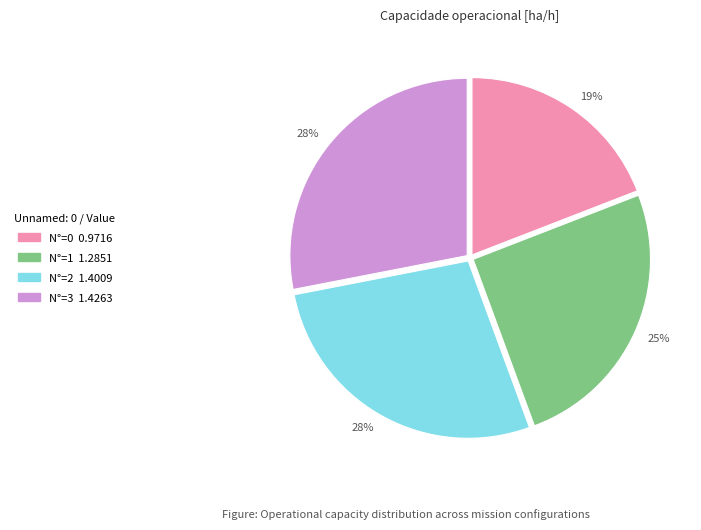

To the nearest percent, what portion does N°=3 represent?

28%